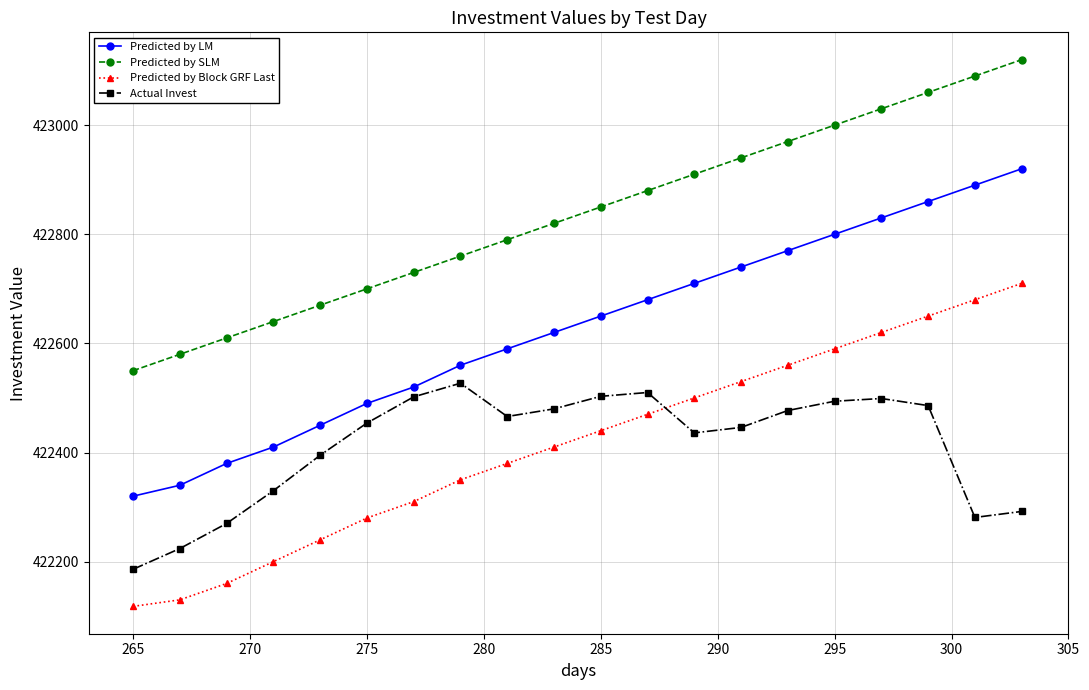

How many categories are shown in the chart?

20